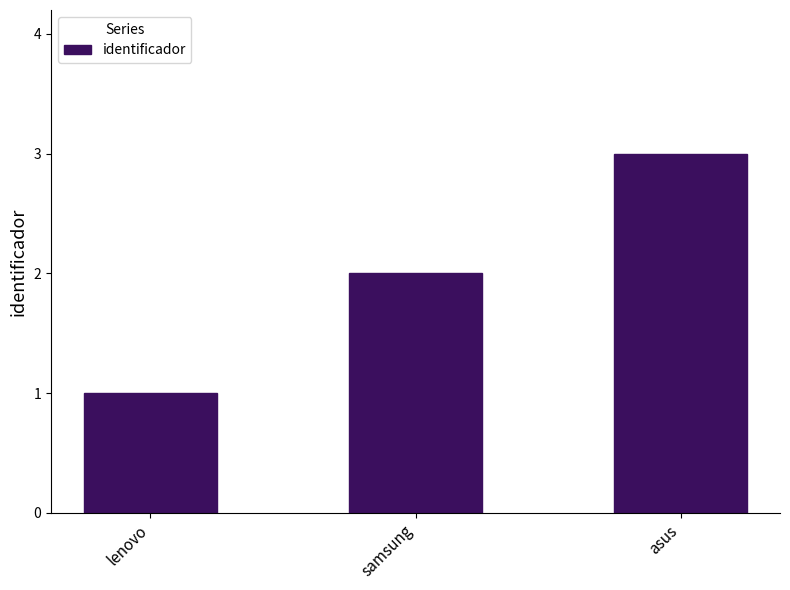

Are the bars horizontal?

No